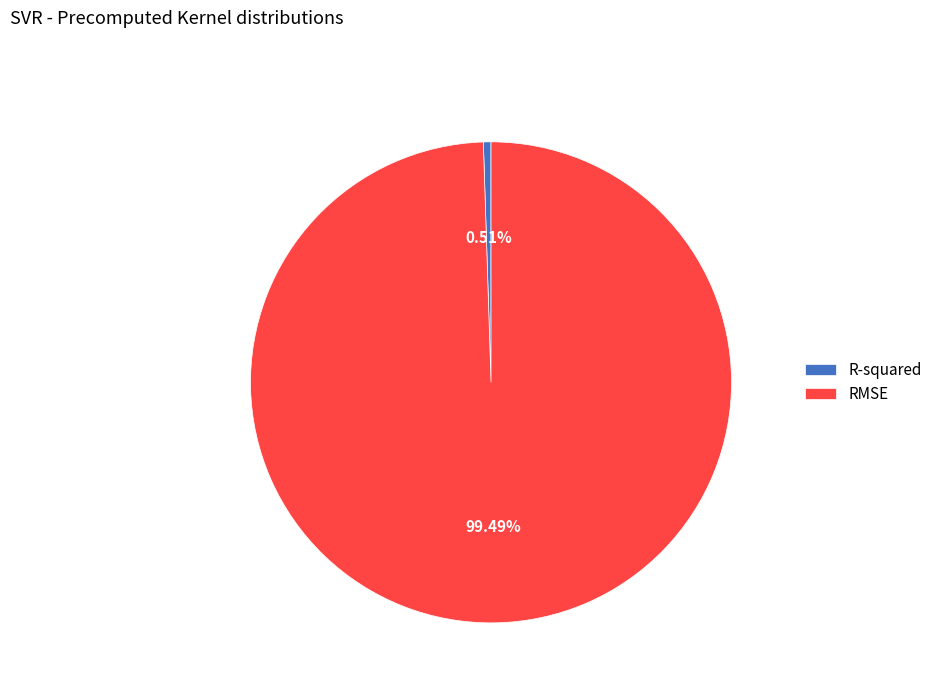

Does any single category account for the majority?

Yes